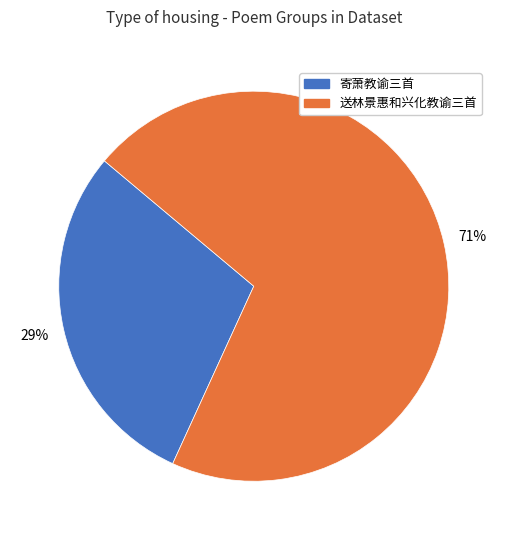

Is there a majority slice in this chart?

Yes